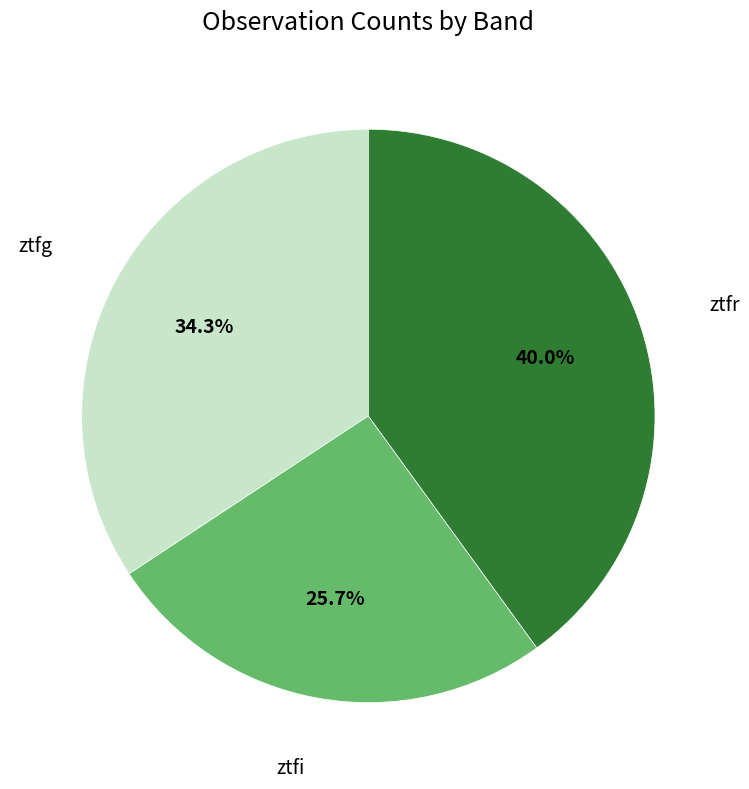

To the nearest percent, what portion does ztfi represent?

26%